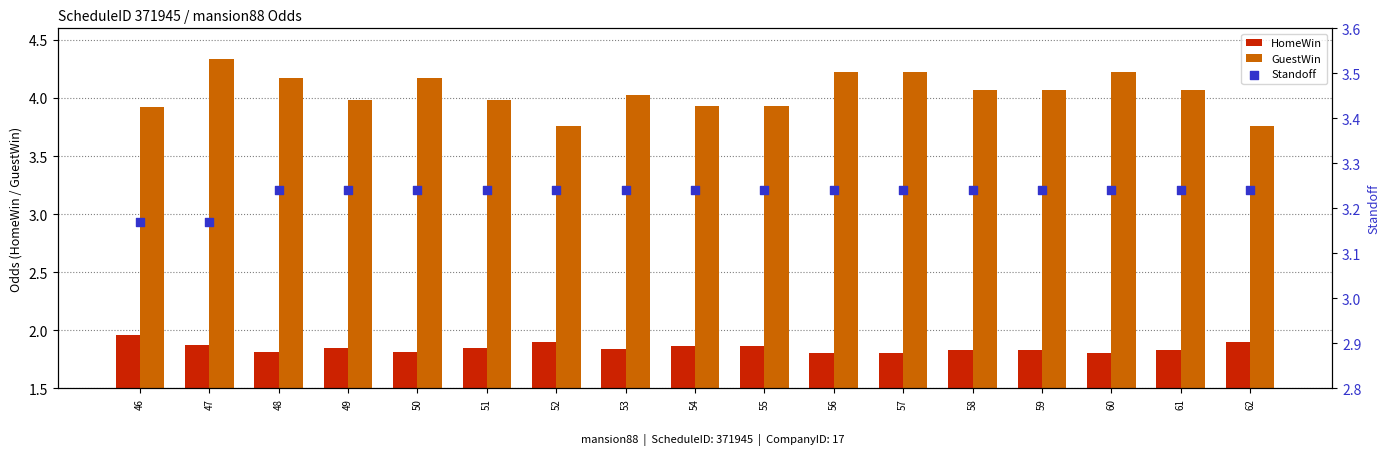

At which category is the sum across all series the highest?

47